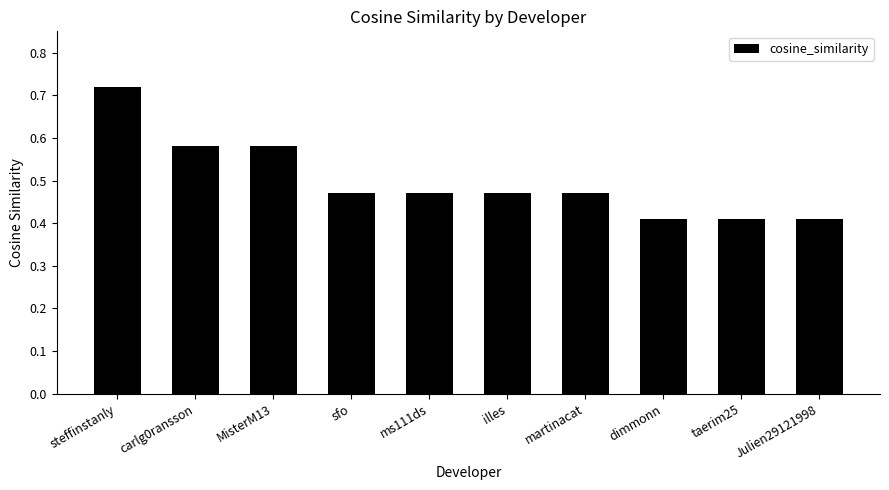

Does the chart contain stacked bars?

No